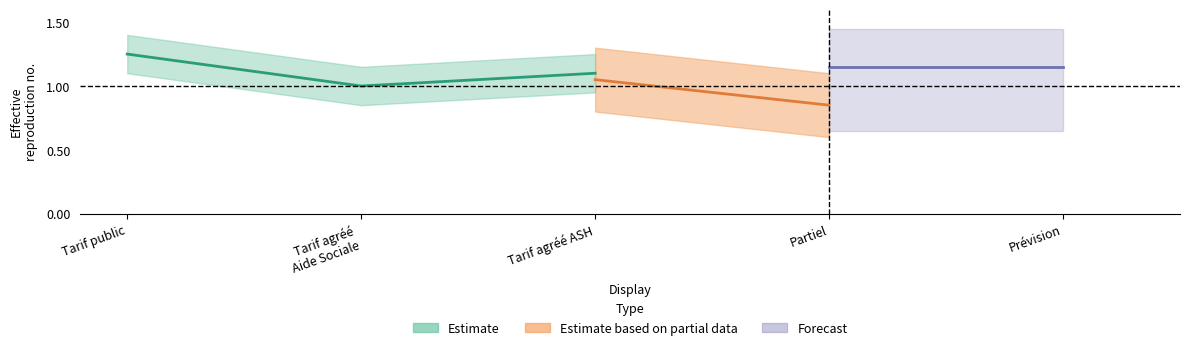

The value of Forecast at Tarif public is 0. True or false?

False